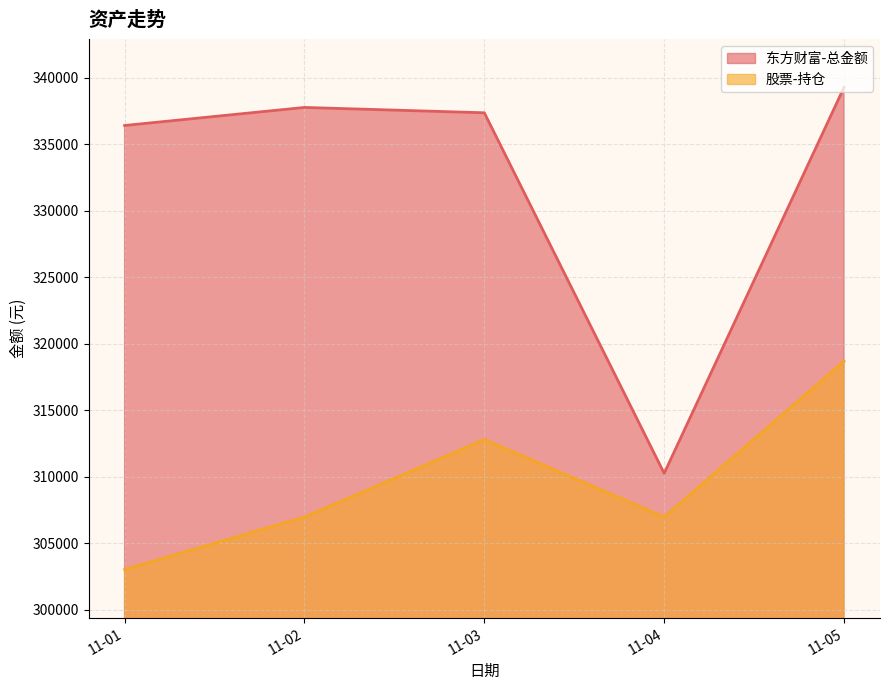

Which series has the largest range (max minus min)?

东方财富-总金额